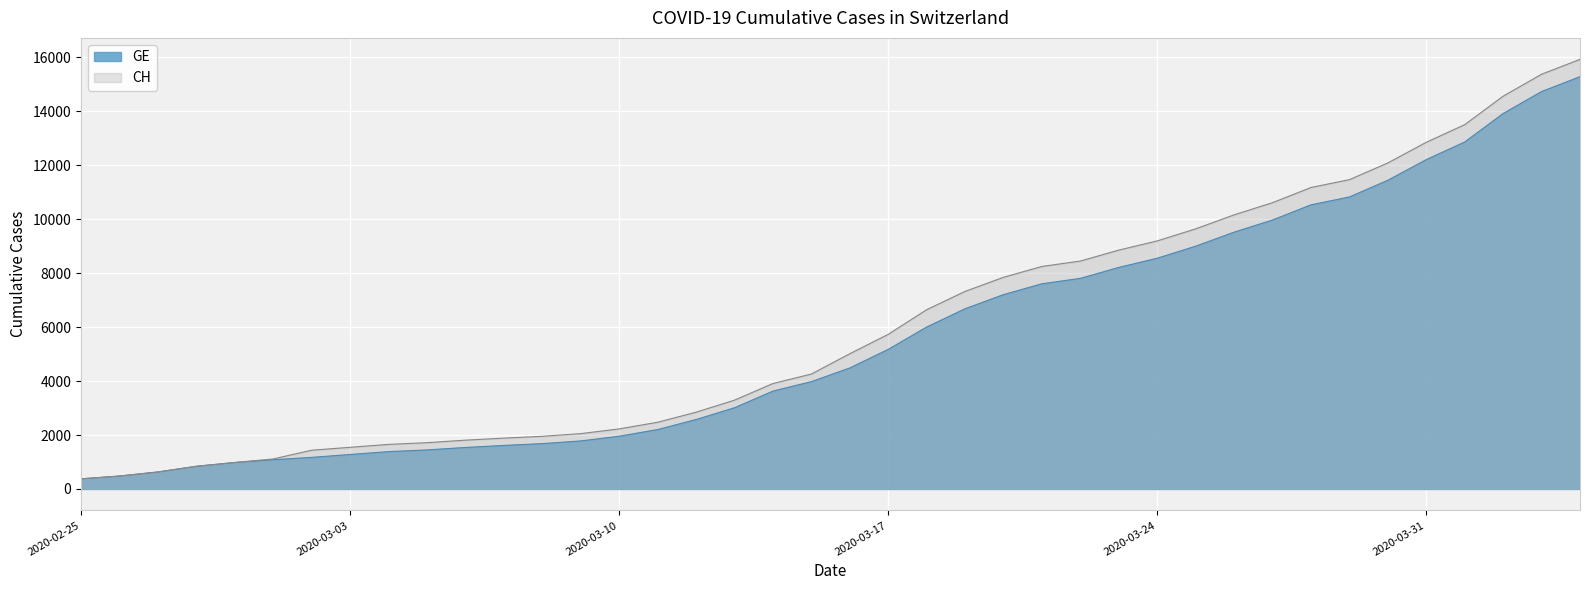

True or false: CH and GE cross at least once.

False